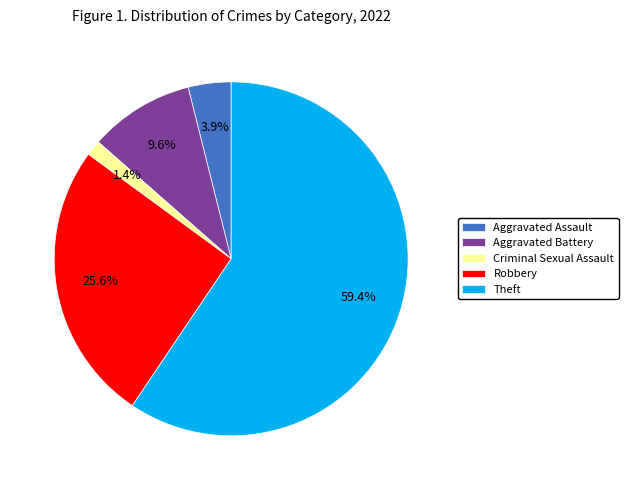

To the nearest percent, what is the difference between the largest and smallest slice percentages?

58%